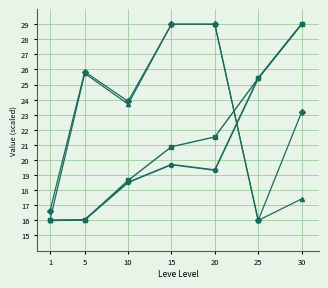

Count the number of categories in the chart.

7